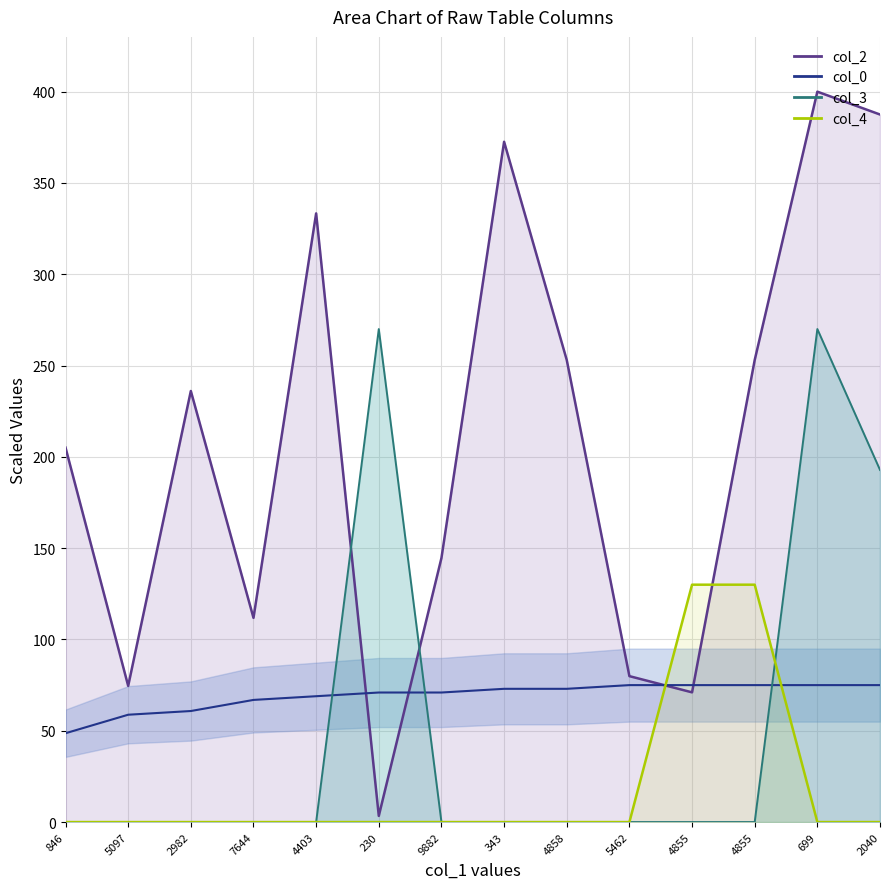

After their last crossing, which series has the higher values: col_0 or col_2?

col_2